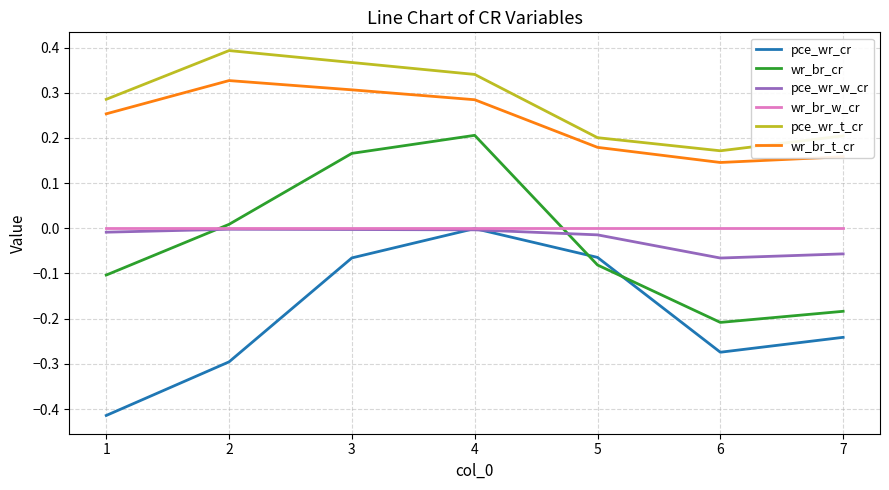

How many interior local valleys does the pce_wr_t_cr series have?

1